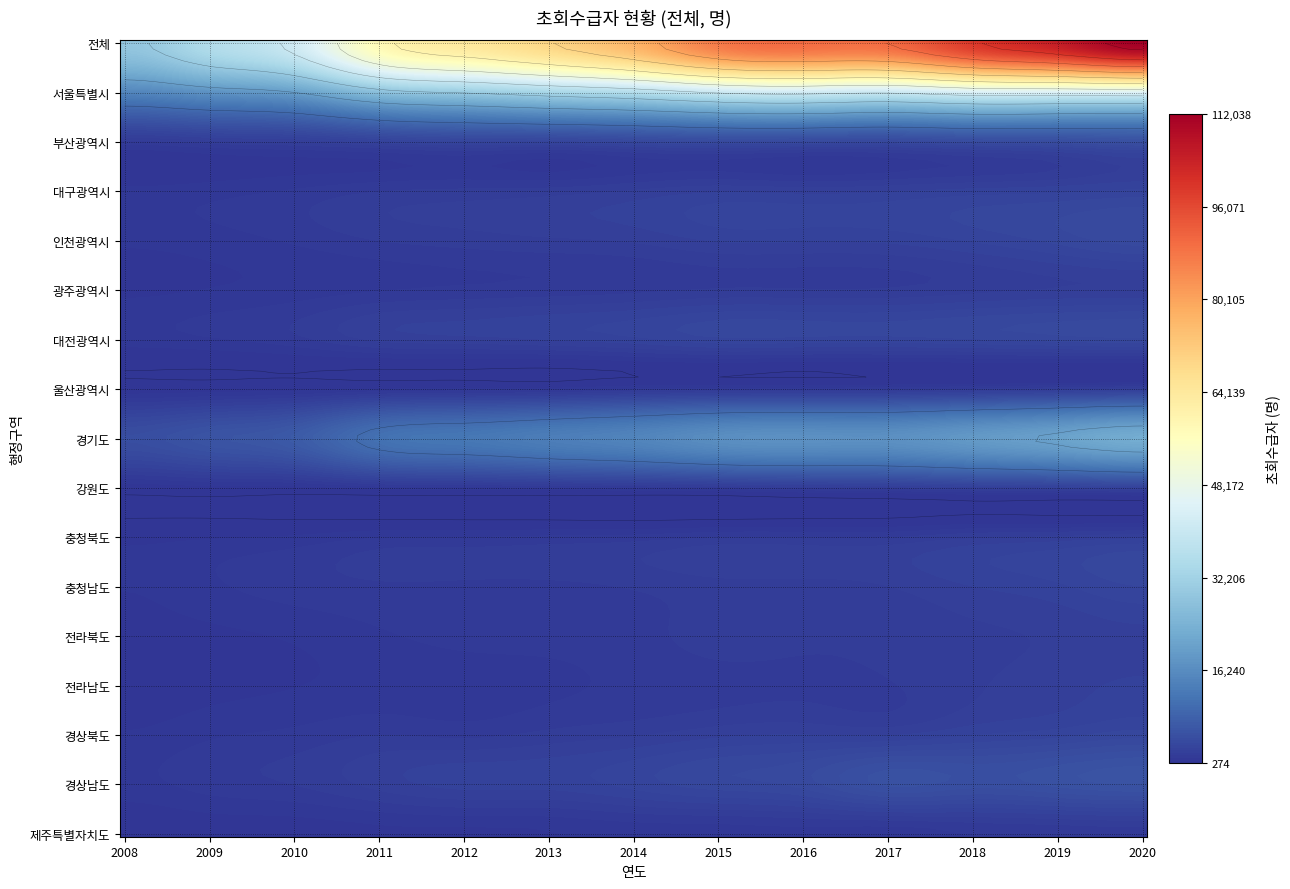

True or false: 대구광역시 has a value of 1502 at 7.

False